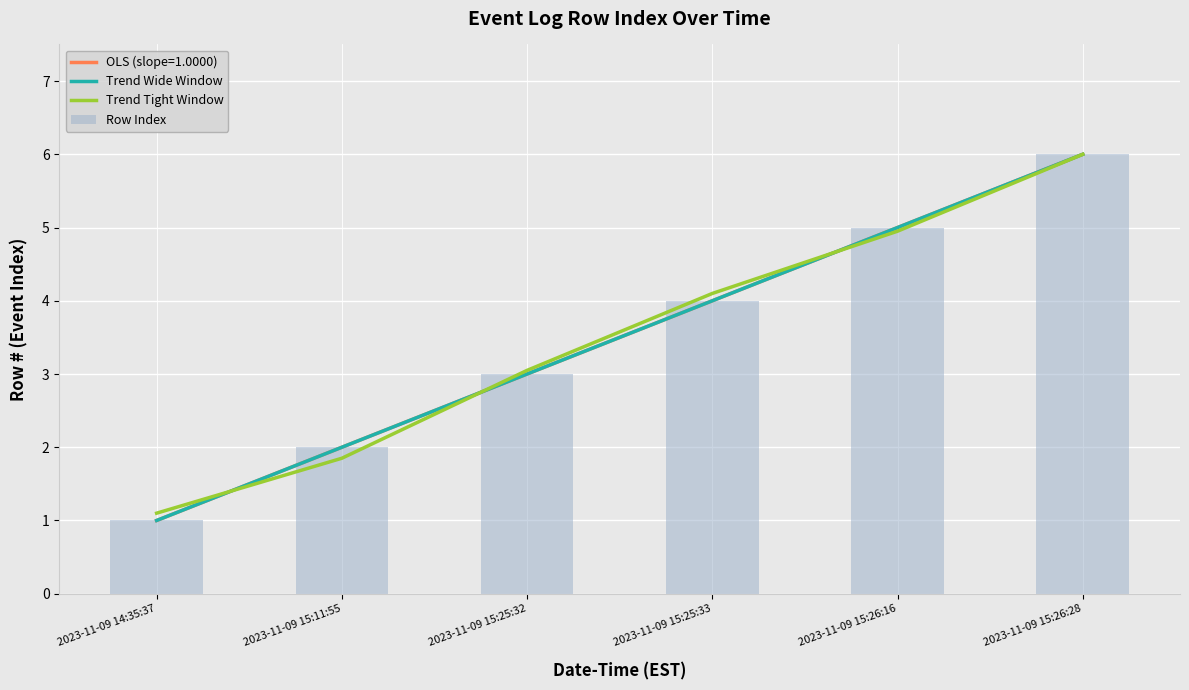

How many Row Index values are between 2 and 5?

4